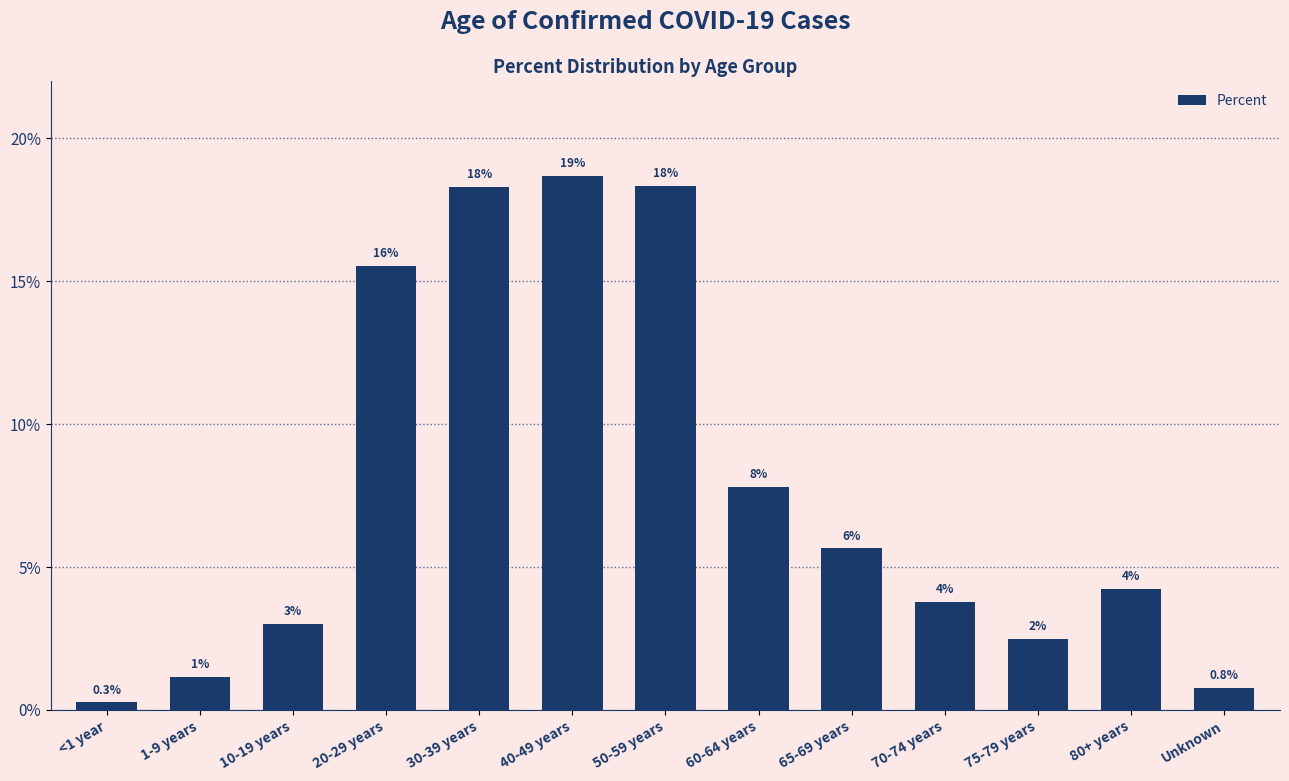

Does the chart contain any negative values?

No